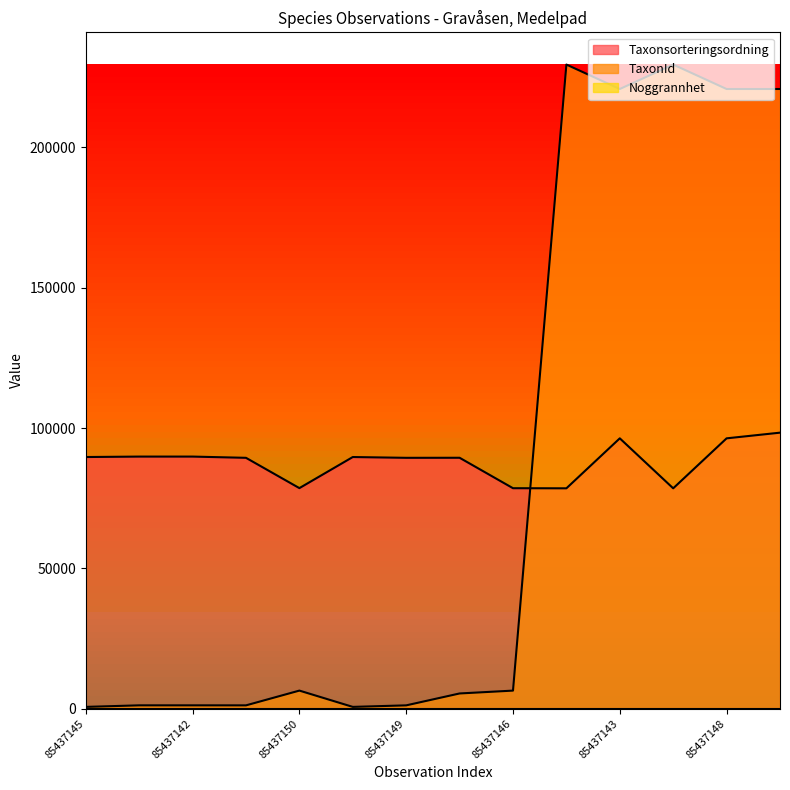

Which series has the widest spread of values?

TaxonId